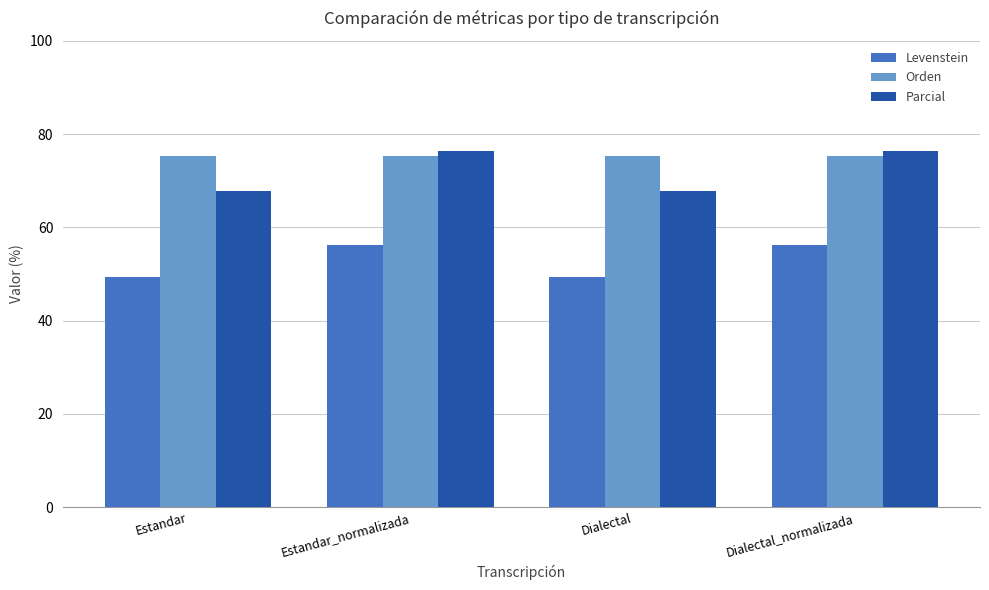

What is the average value of the Parcial series?

72.0